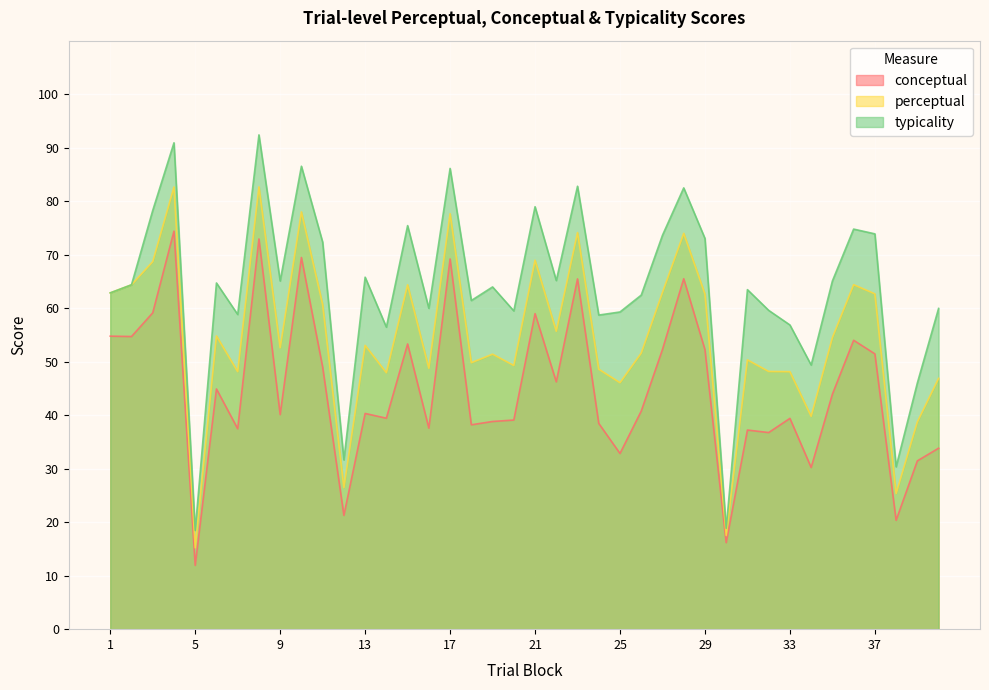

At which label is perceptual closest to 48?

14